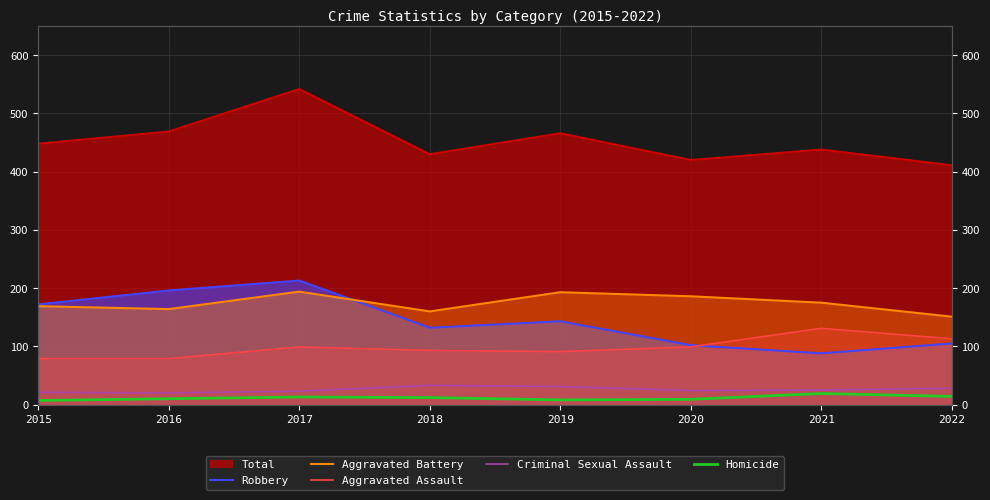

Does the chart display data point markers on the line(s)?

No